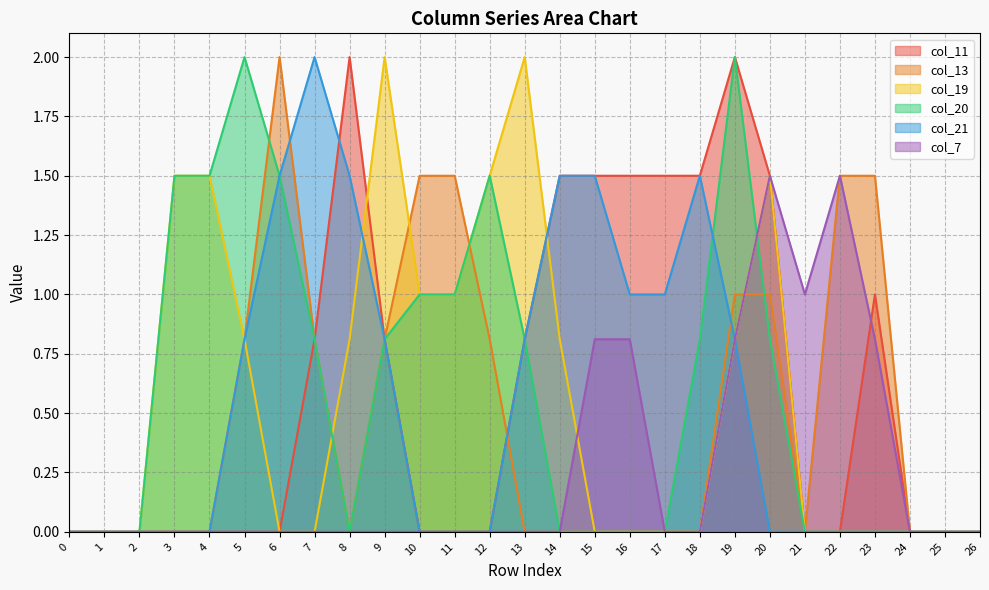

True or false: col_20 has a value of 1.5 at 12.

True